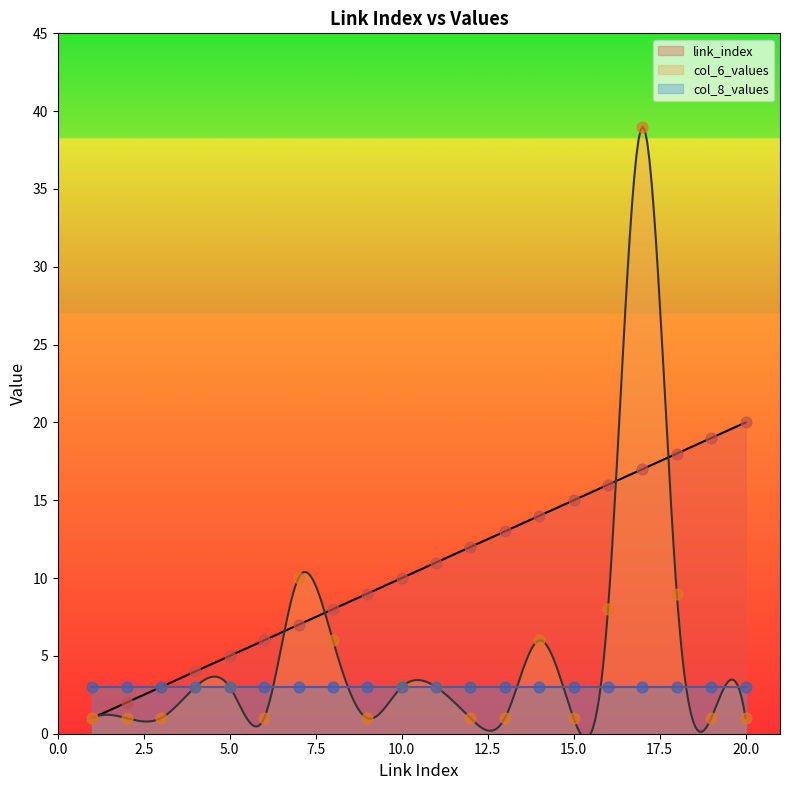

Which series contains the highest Y value?

col_6_values